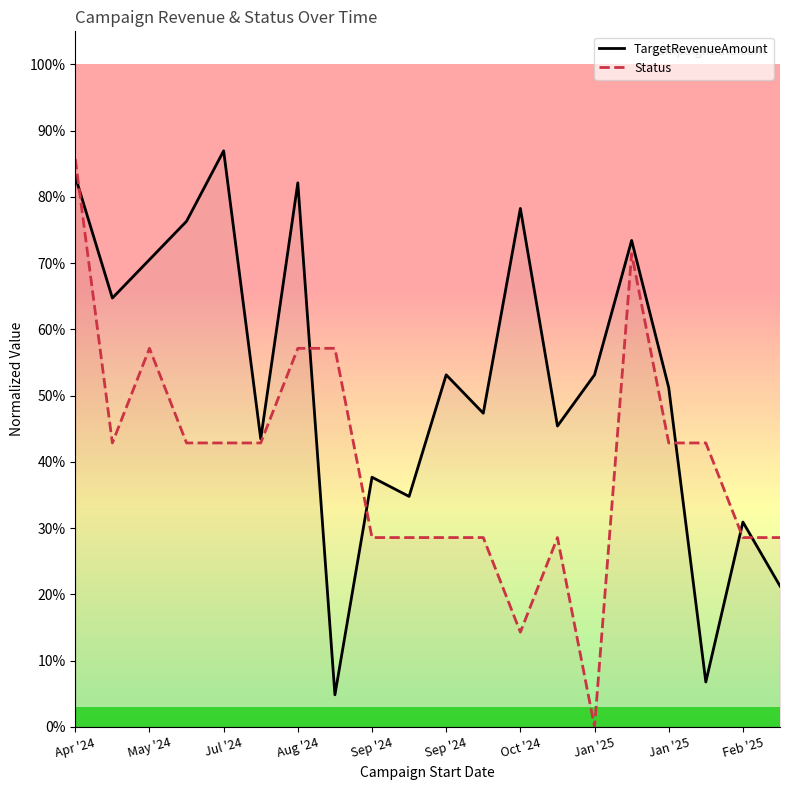

What are all the series names shown in the legend?

TargetRevenueAmount, Status